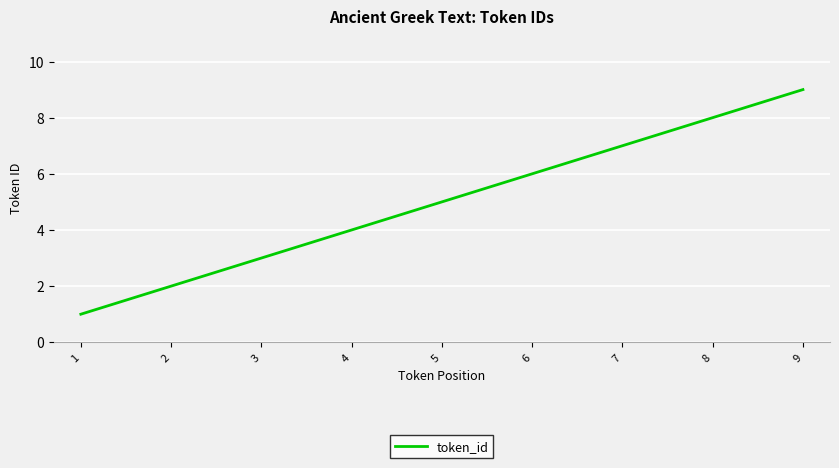

Reading right to left, list all the values displayed in this chart.

9	8	7	6	5	4	3	2	1